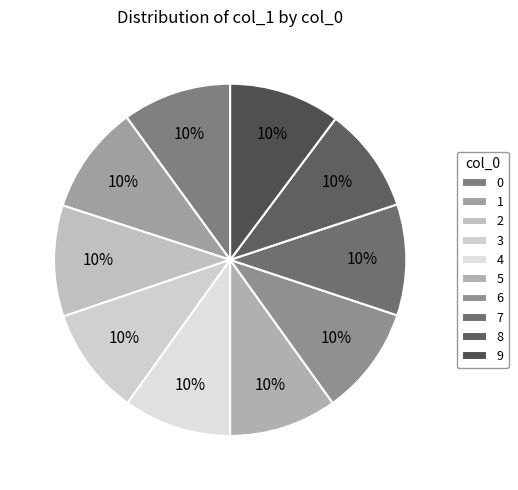

Between 9 and 4, which is larger?

9